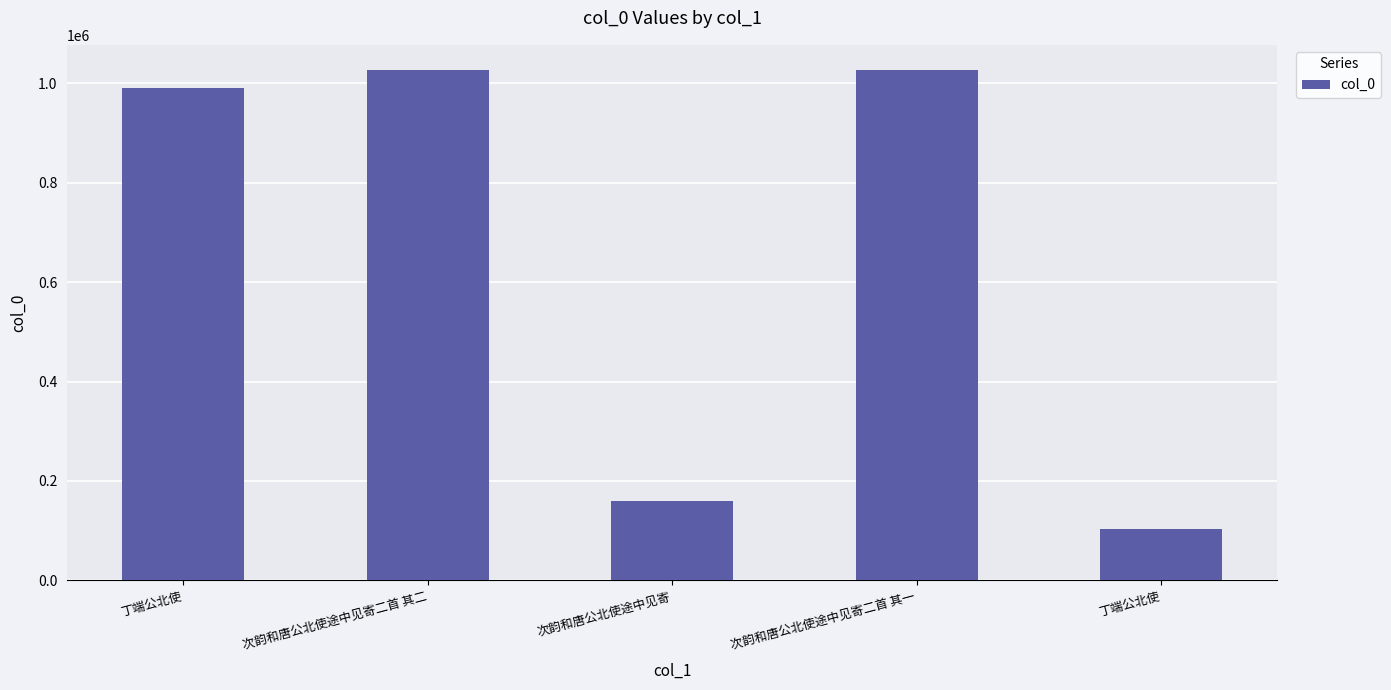

What is the difference between the values at 丁端公北使 and 次韵和唐公北使途中见寄二首 其一?

35527